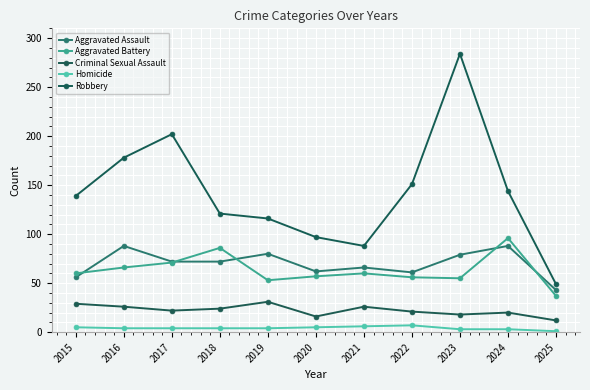

True or false: Aggravated Battery and Homicide cross at least once.

False